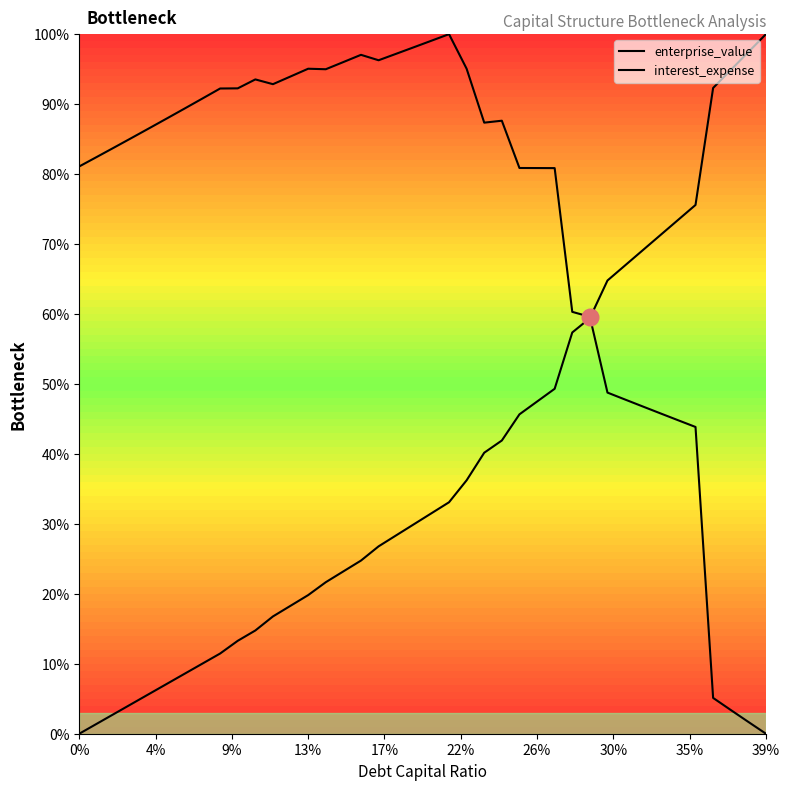

What are all the series names shown in the legend?

enterprise_value, interest_expense